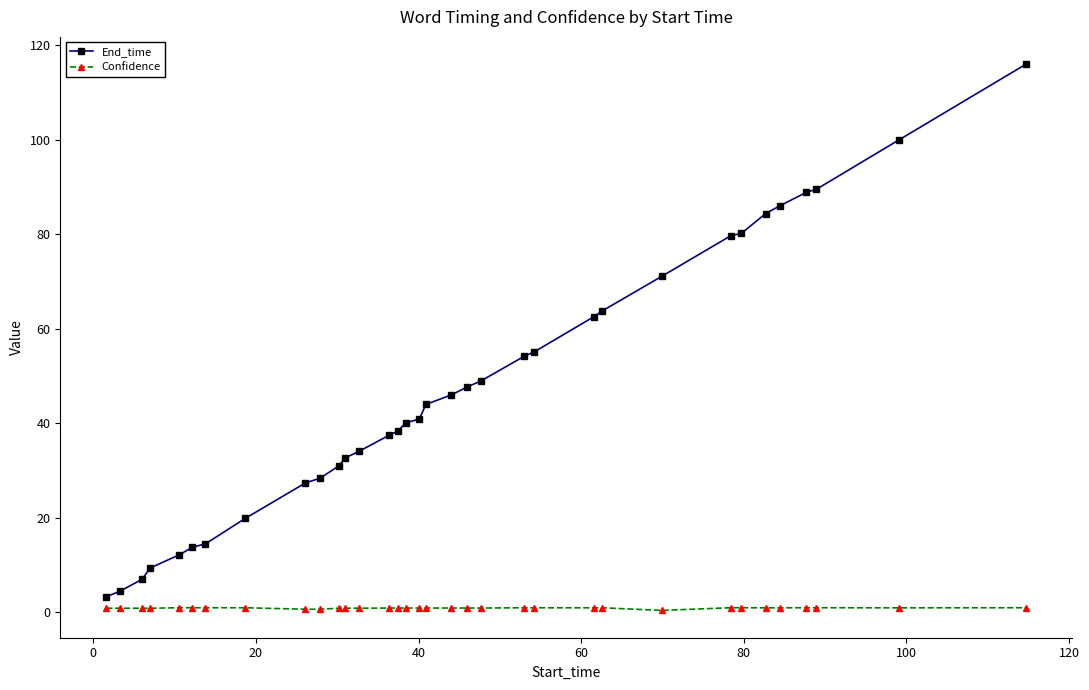

What is the sum of all End_time values?

1613.3